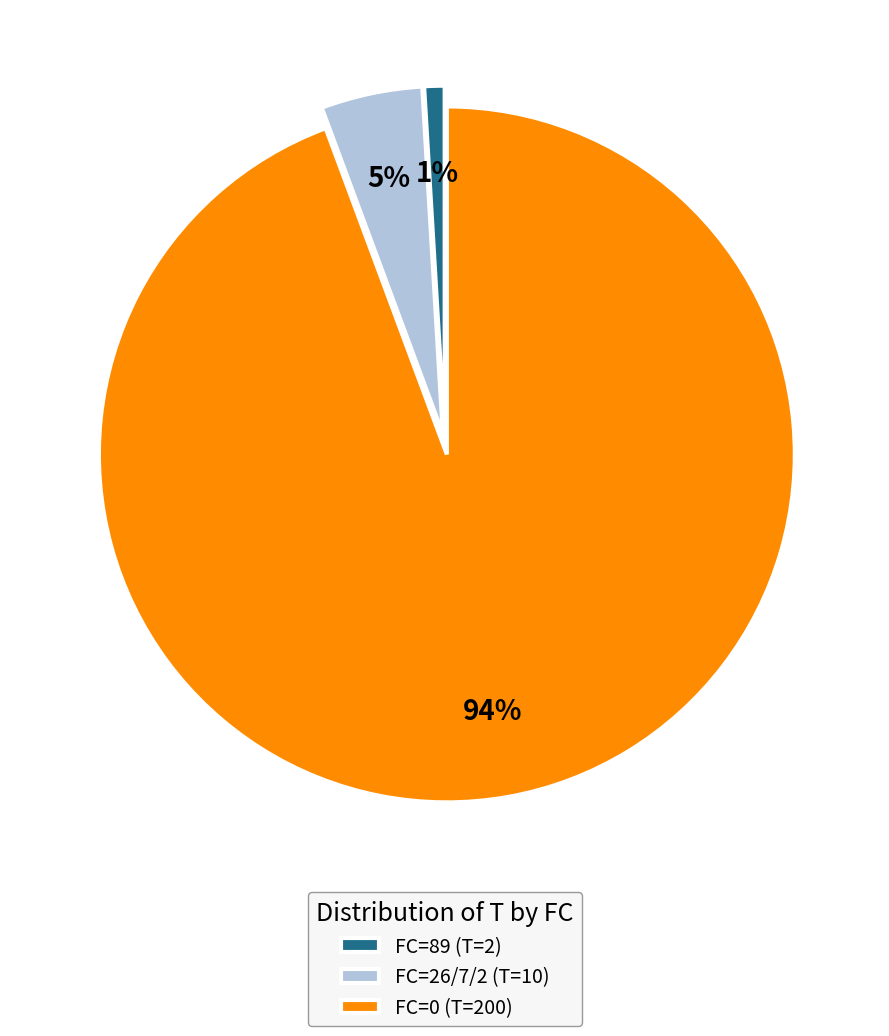

Which category accounts for the majority?

FC=0 (T=200)